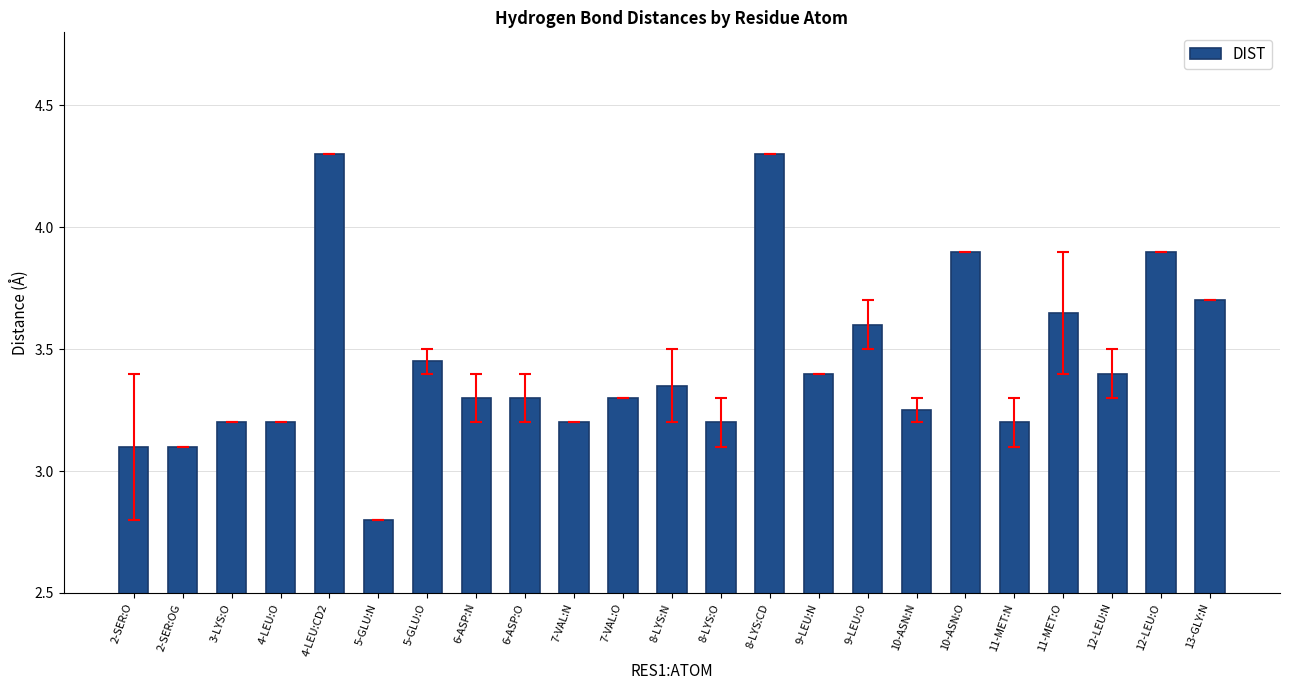

Which has a higher value, 11-MET:N or 10-ASN:O?

10-ASN:O